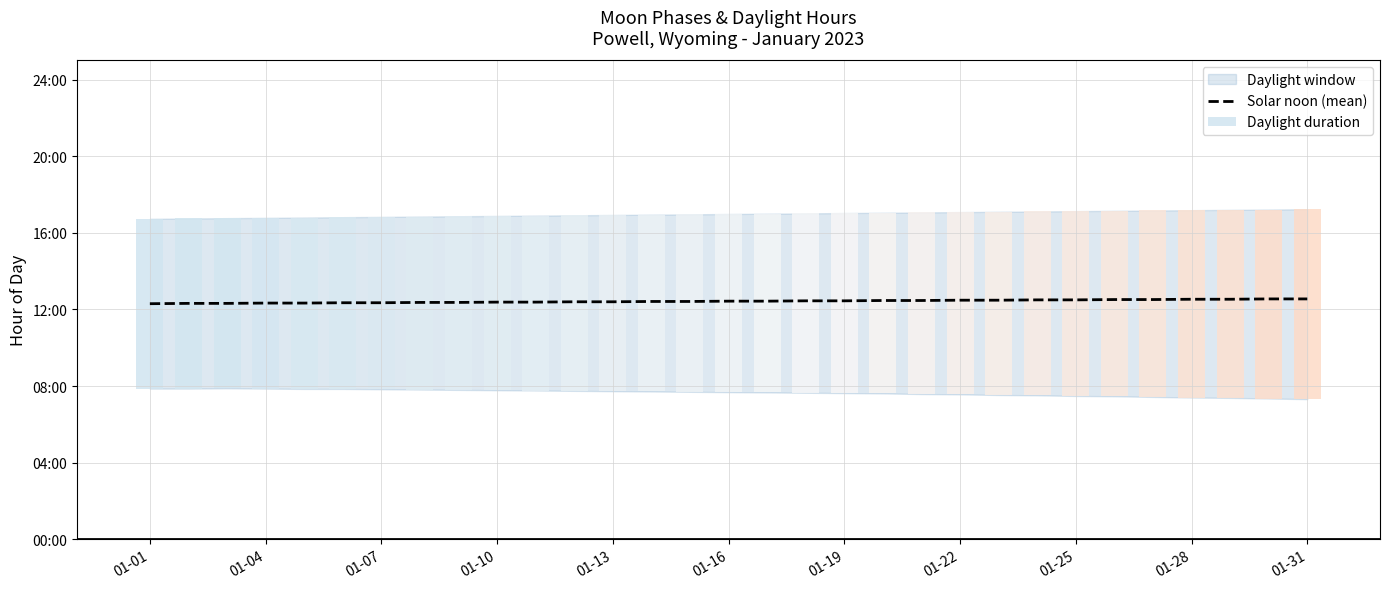

Read the value at 01-01.

12.3